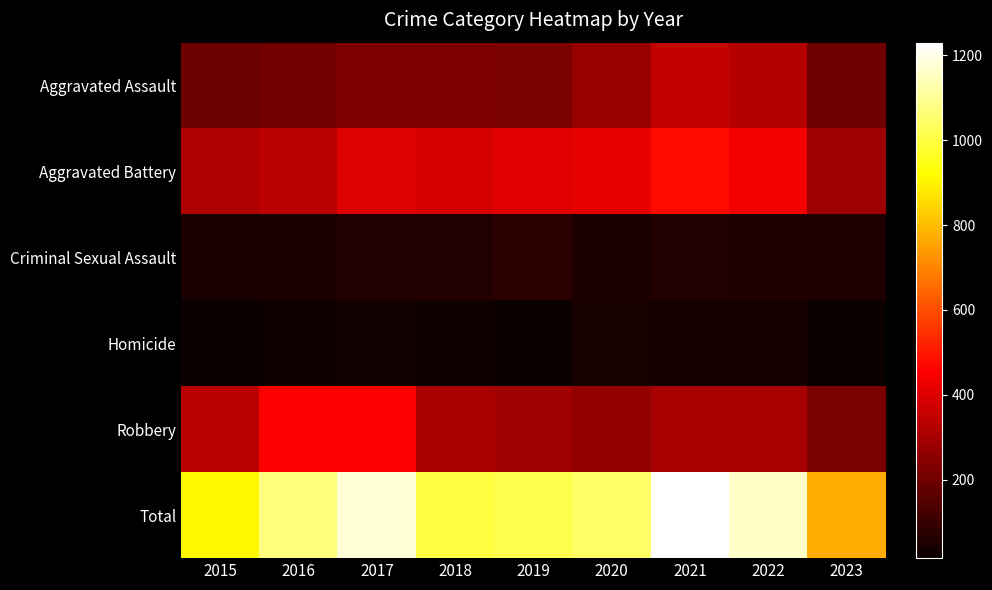

Which series has the largest total across all categories?

Total